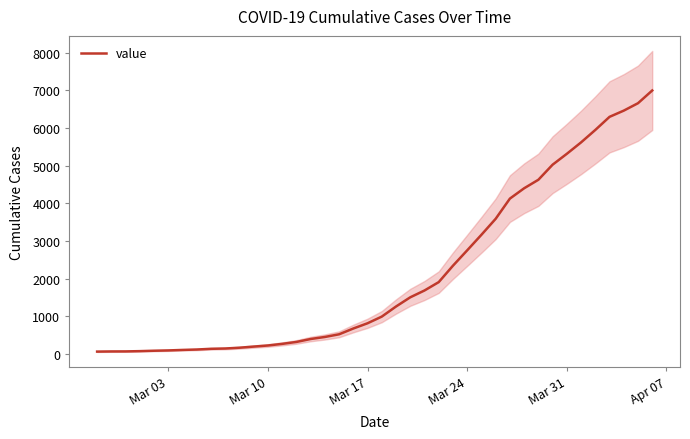

What is the value of the 10th point from the left?

146